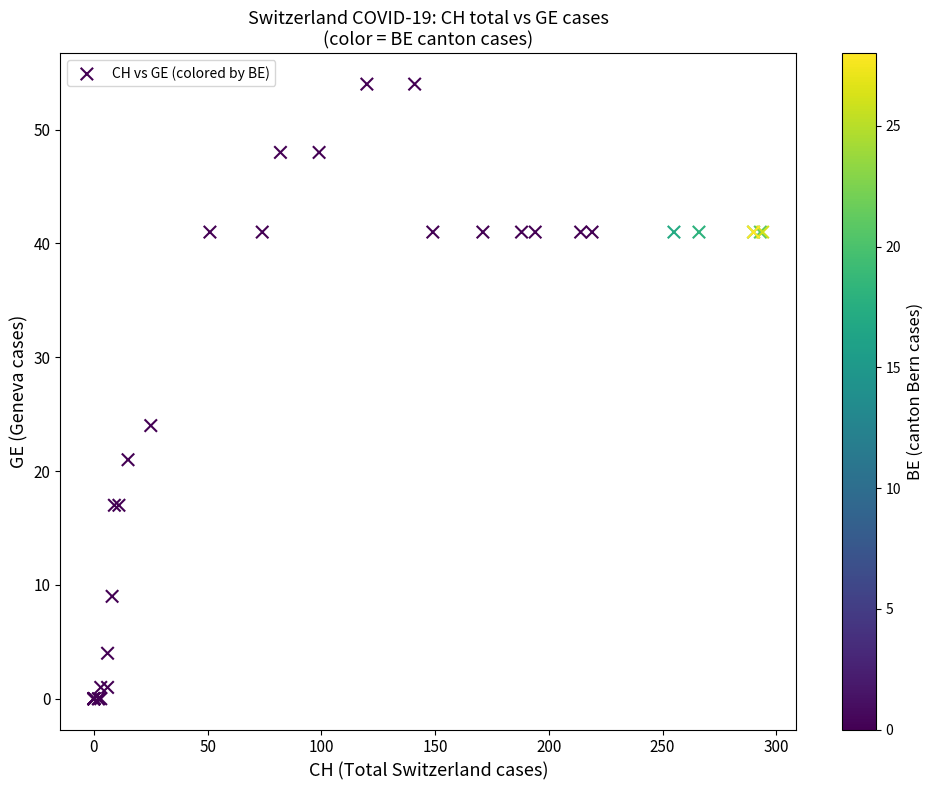

What Y value in the scatter plot is closest to 27?

24